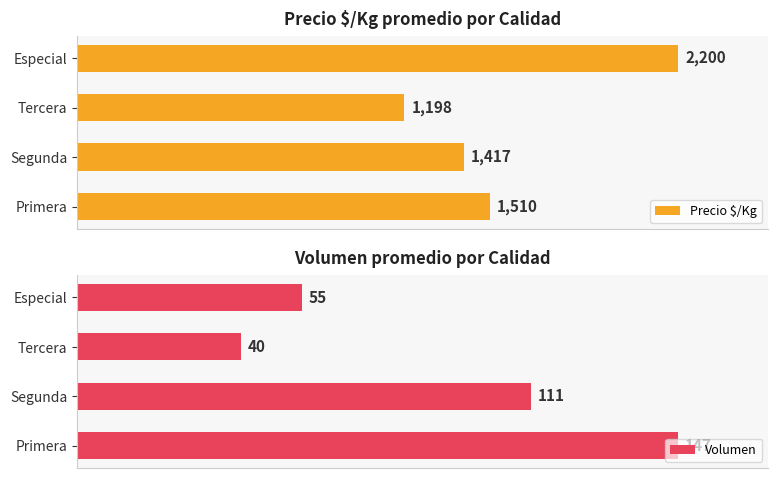

Rank the series at Primera from highest to lowest value.

Precio $/Kg, Volumen